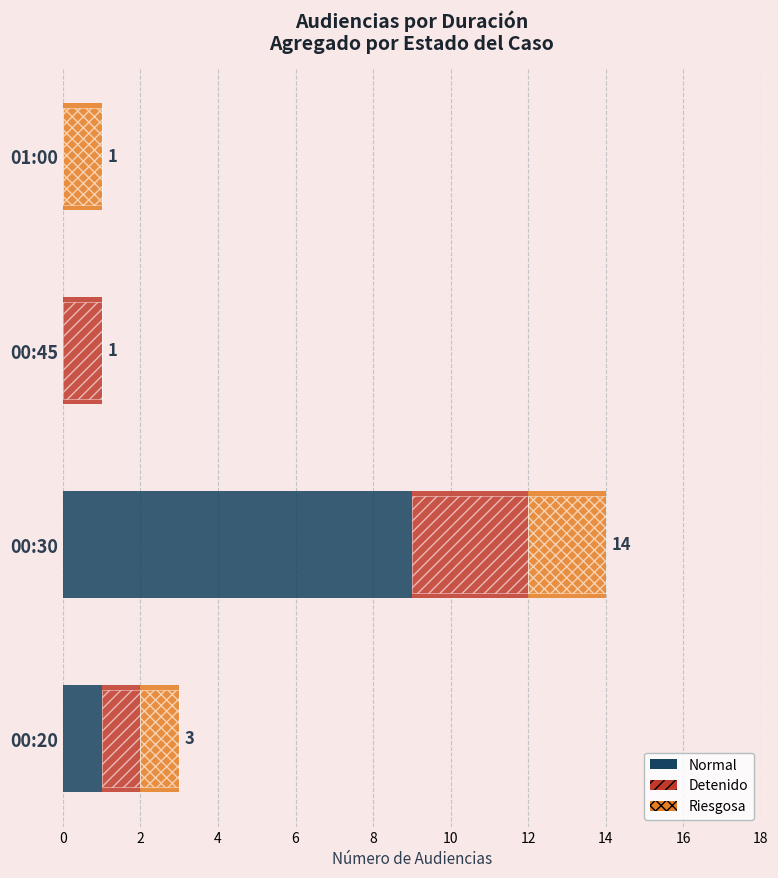

Rank the series by their average value, from lowest to highest.

Riesgosa, Detenido, Normal